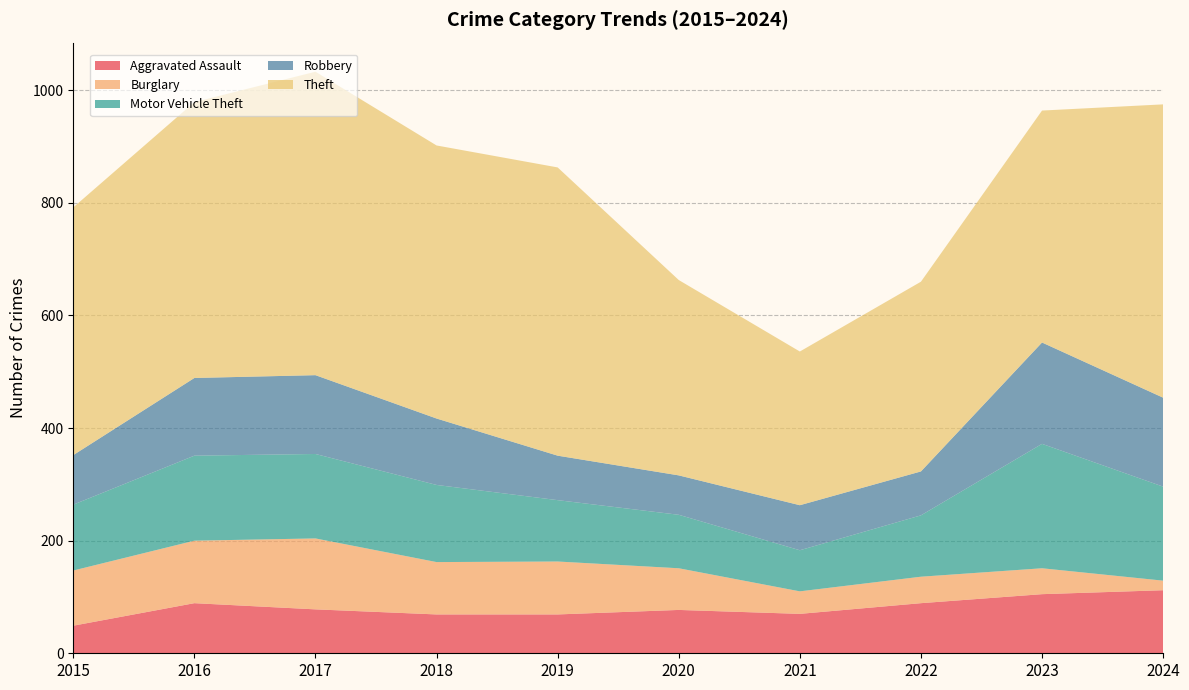

Reading right to left, transcribe all the data shown in this chart.

Aggravated Assault: 112	105	89	70	77	69	69	78	89	49
Burglary: 17	46	47	40	74	94	93	126	111	98
Motor Vehicle Theft: 167	221	109	73	95	109	137	150	151	117
Robbery: 158	180	78	80	70	79	118	140	138	88
Theft: 521	412	337	273	347	512	485	539	490	440